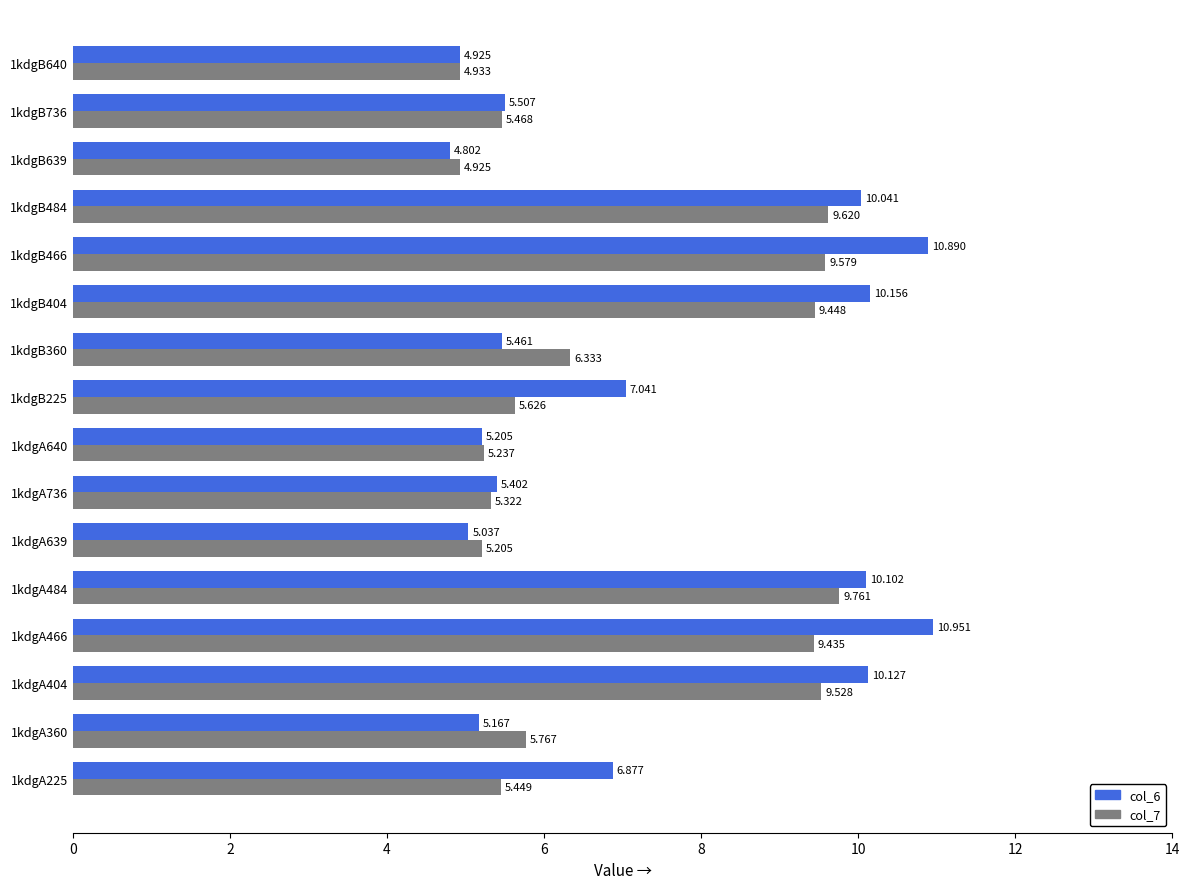

Is the value of col_7 at 1kdgA484 greater than the value of col_6 at 1kdgA736?

Yes